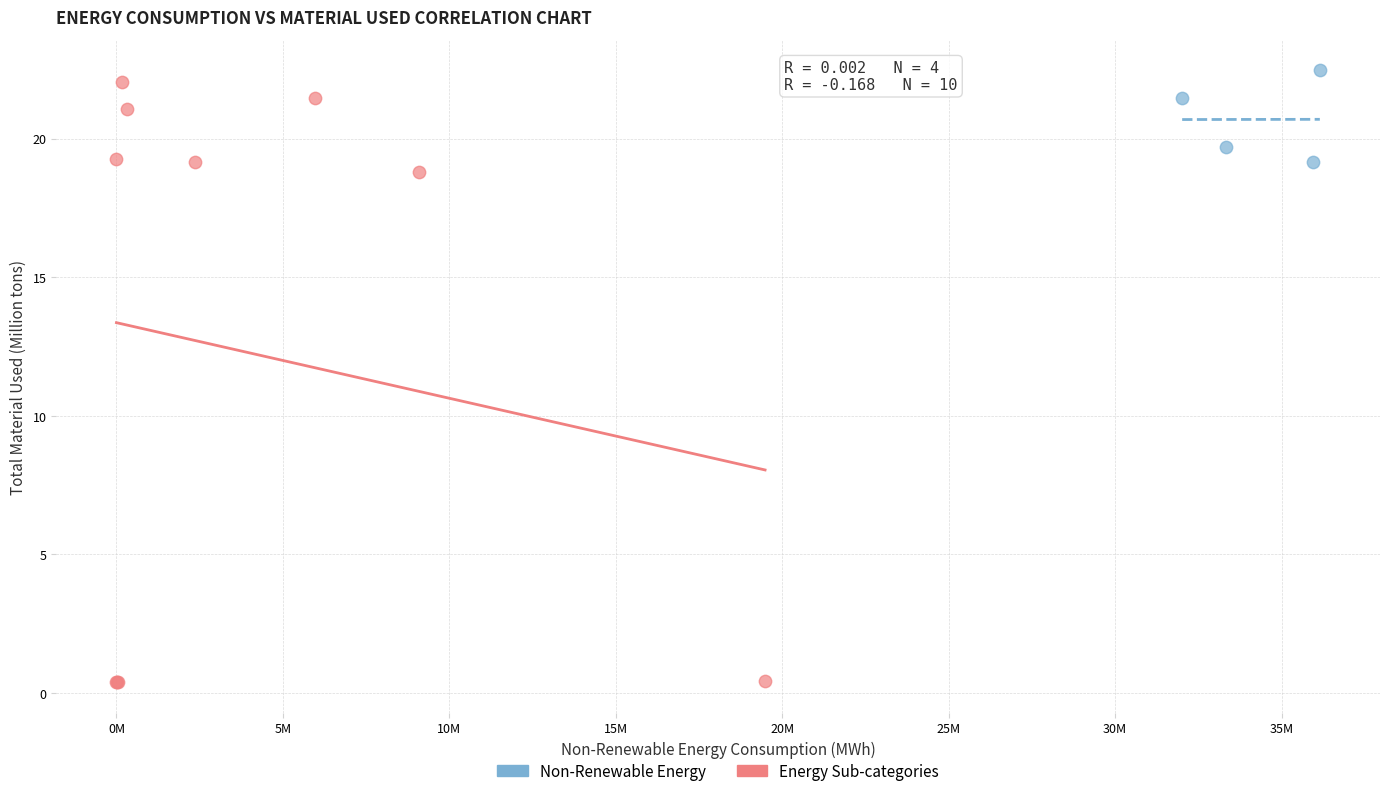

Which series contains the lowest Y value?

Energy Sub-categories